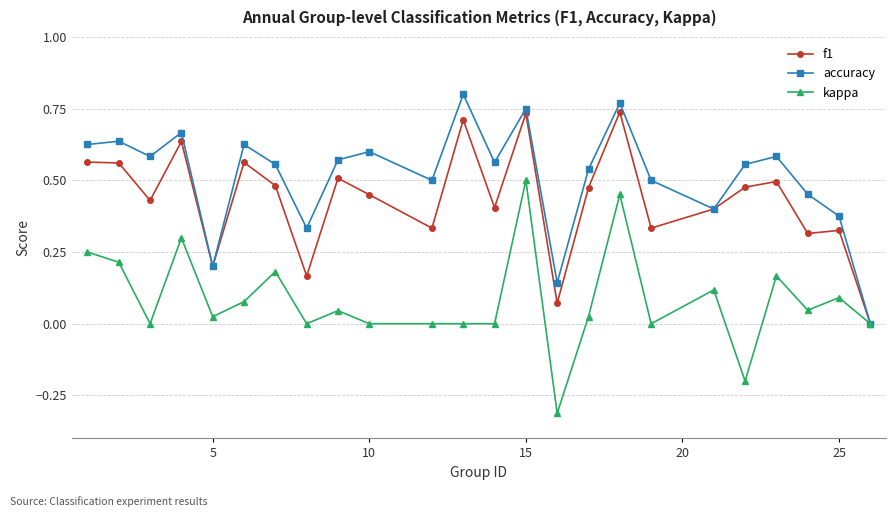

True or false: accuracy has more than 0 interior local peaks.

True